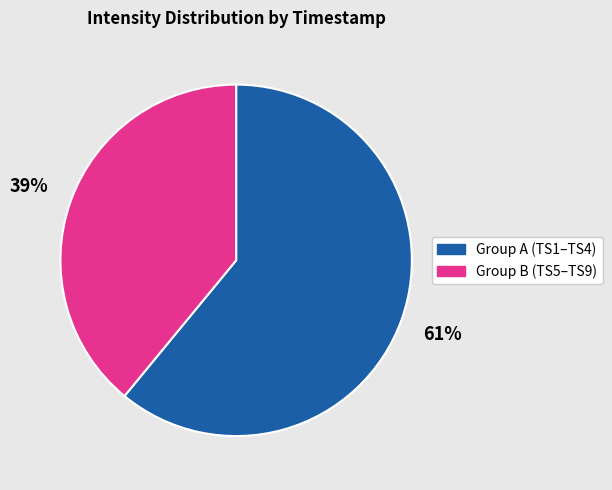

Is there a majority slice in this chart?

Yes